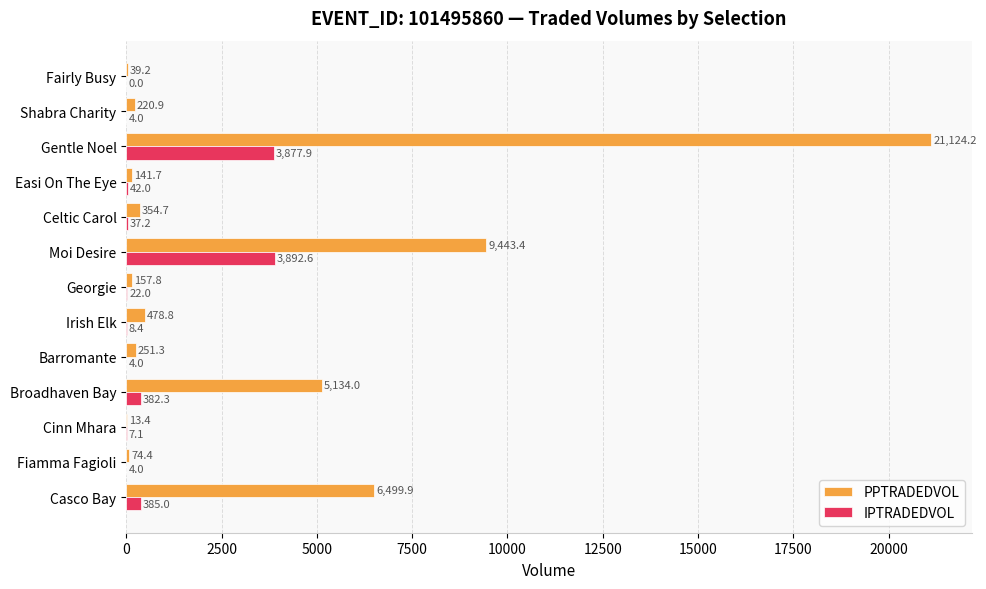

What are all the series names shown in the legend?

PPTRADEDVOL, IPTRADEDVOL